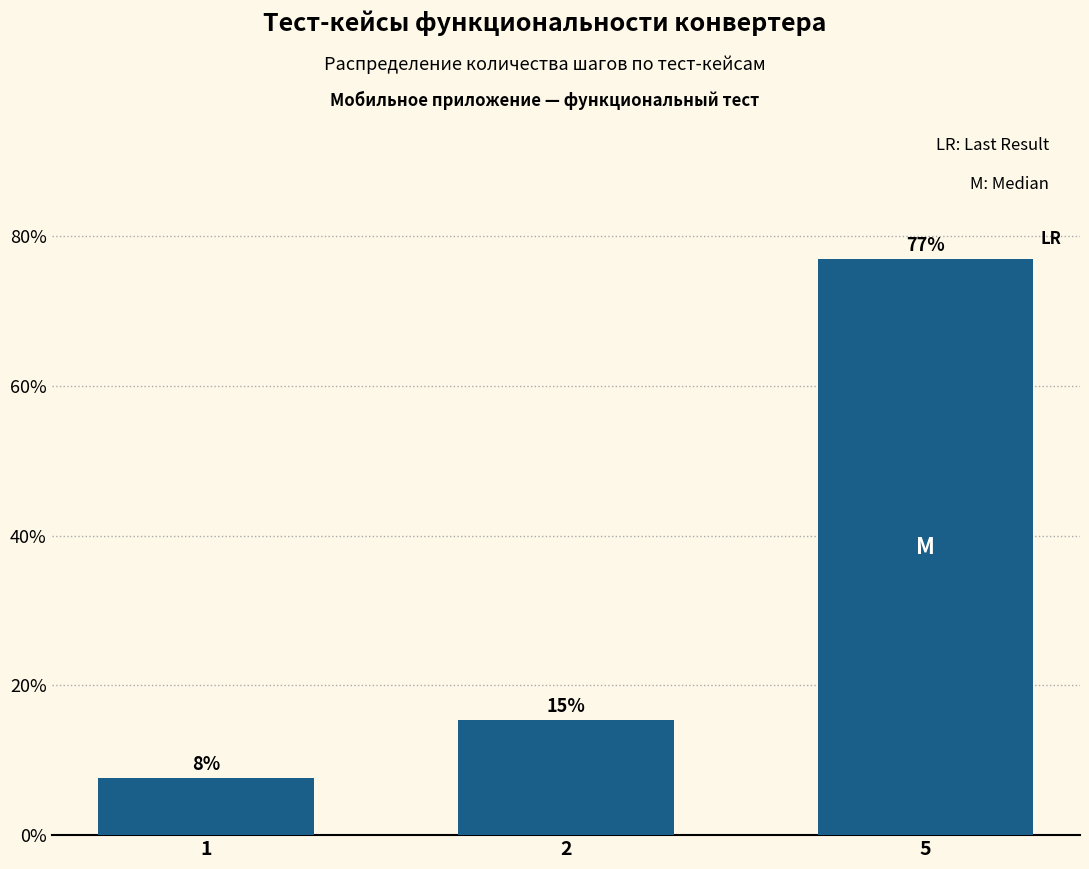

How many bars are there in total?

3